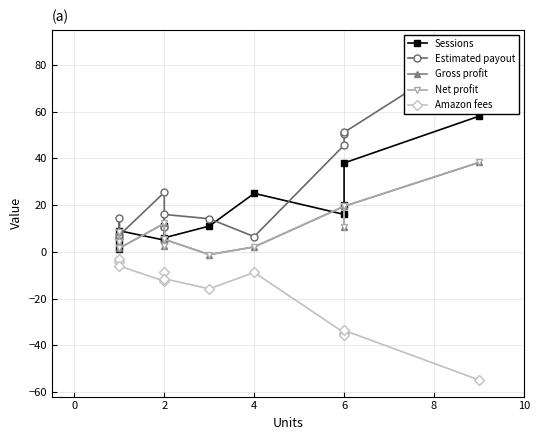

True or false: Gross profit and Estimated payout intersect in this chart.

False